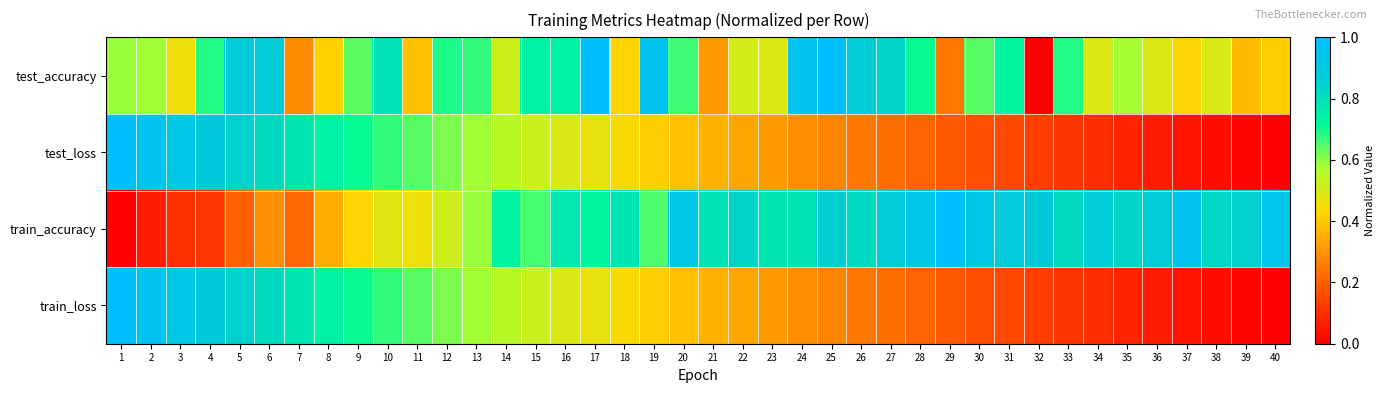

What is the greatest value displayed?

1.0